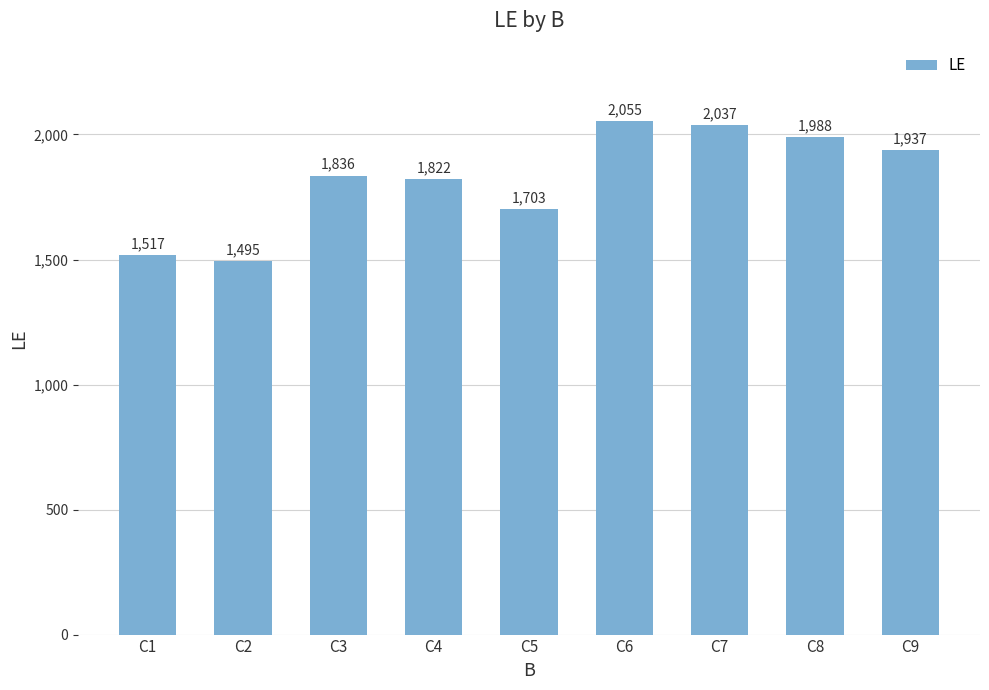

How many series are shown in this chart?

1